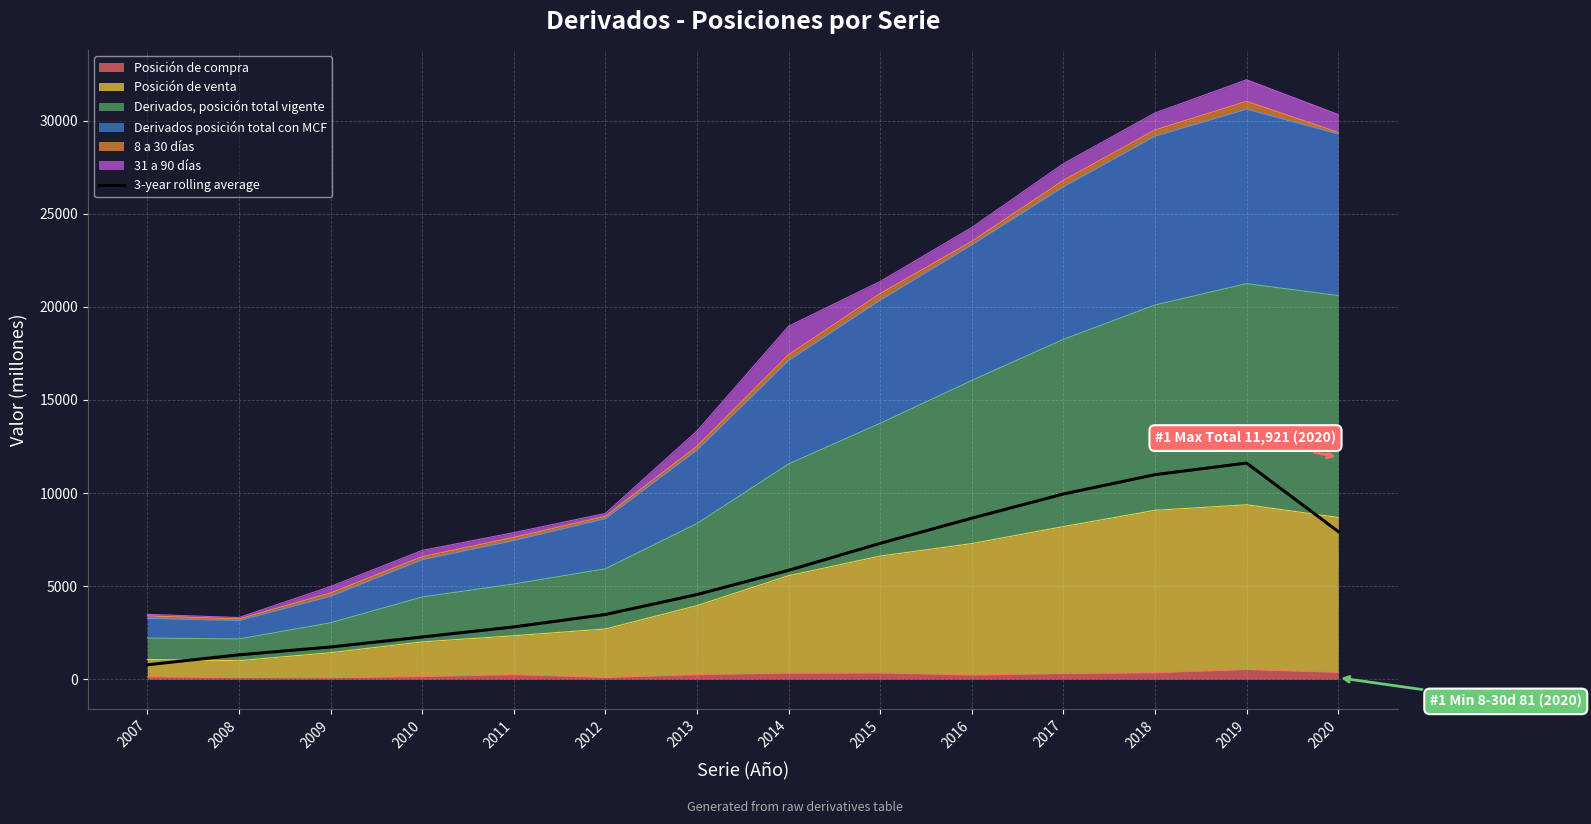

At which category does the data reach its first local peak?

2019